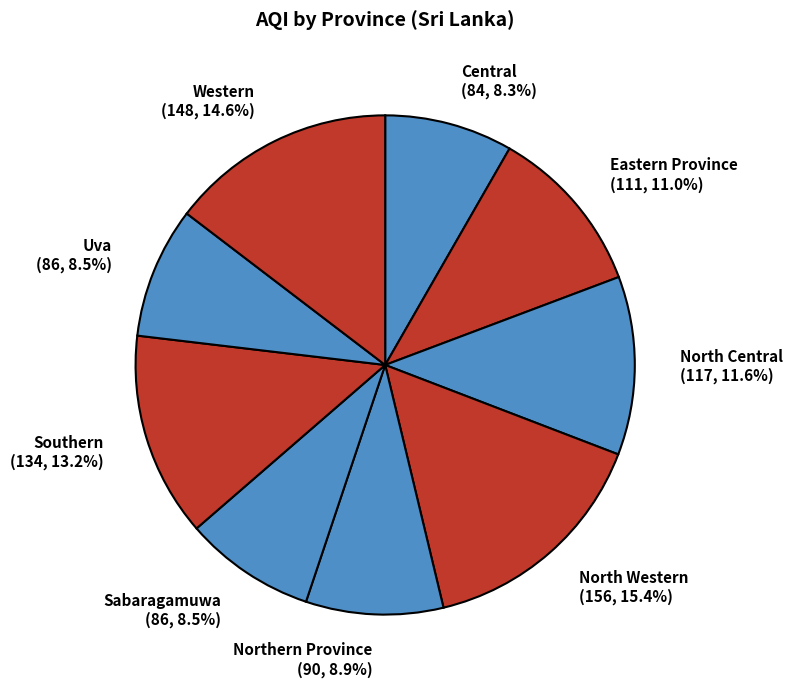

To the nearest percent, what percentage of the pie is Eastern Province?

11%